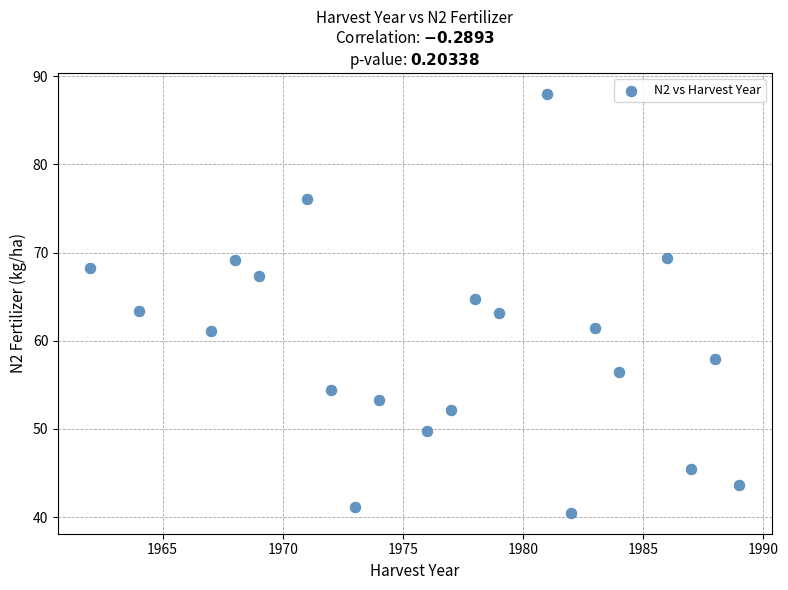

What is the range of Y values (max minus min)?

47.5